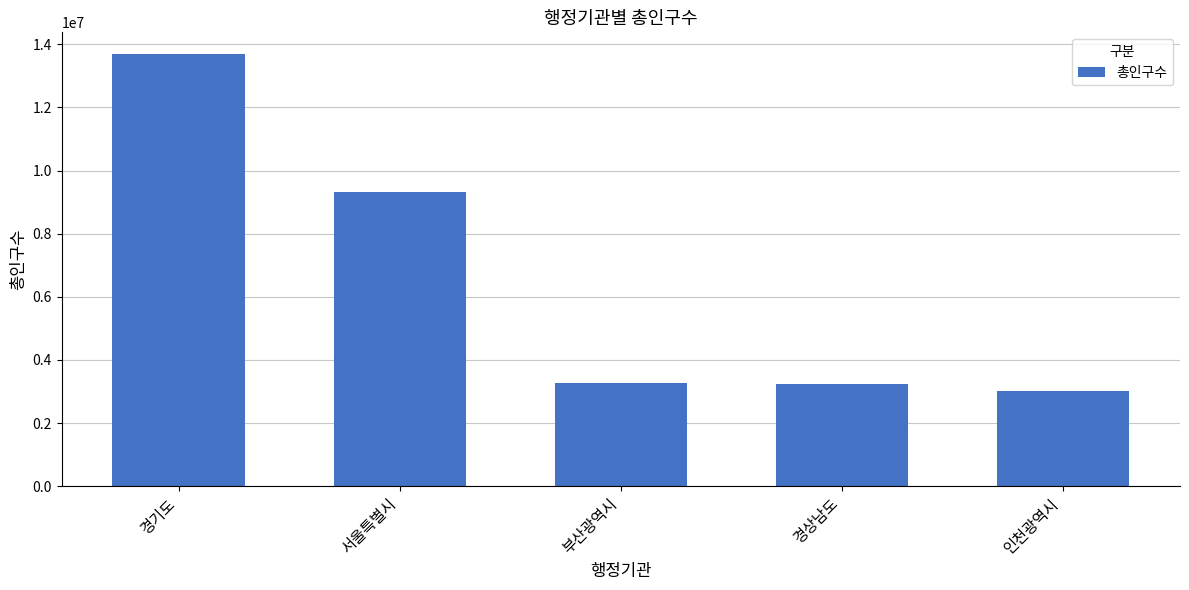

What is the greatest value displayed?

13694685